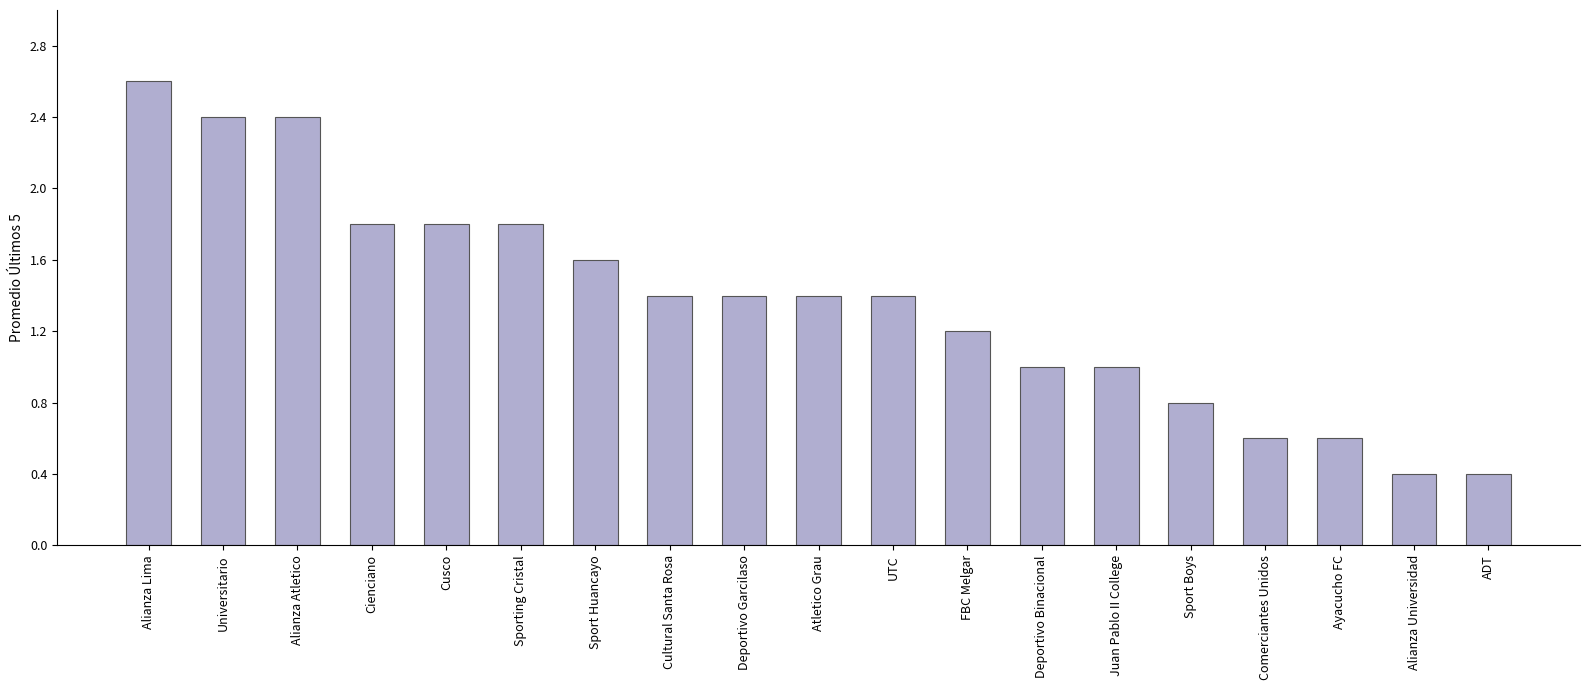

Which label corresponds to the largest value in the chart?

Alianza Lima